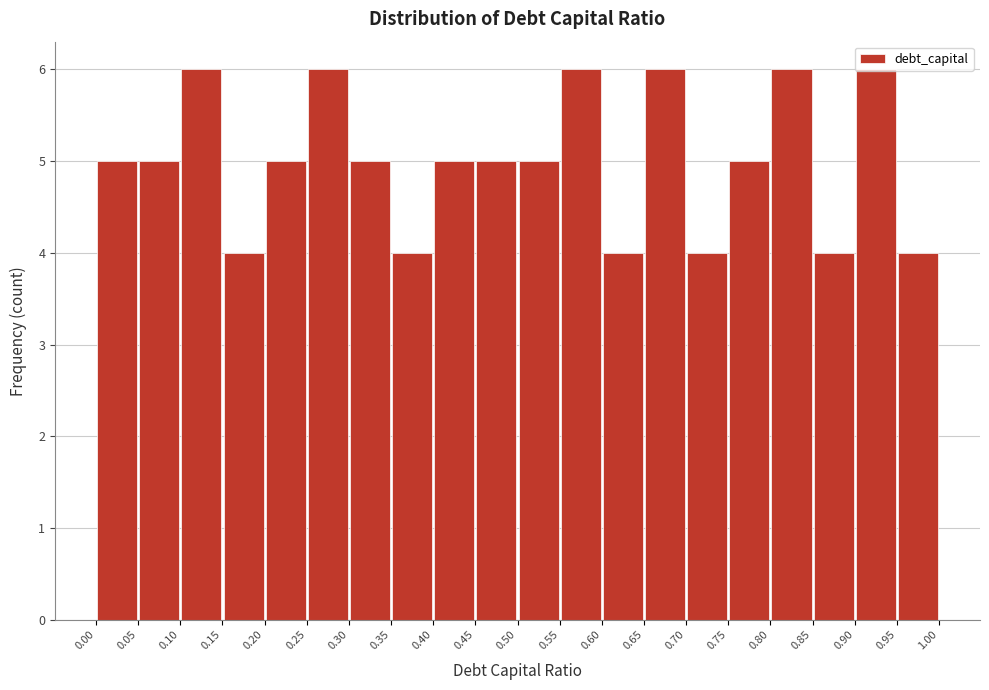

Reading left to right, transcribe this chart: for each bar, give the range it covers on the x-axis and its height. The values are not printed on the chart, so give them approximately, as read against the axis.

0.00 to 0.05: 5
0.05 to 0.10: 5
0.10 to 0.15: 6
0.15 to 0.20: 4
0.20 to 0.25: 5
0.25 to 0.30: 6
0.30 to 0.35: 5
0.35 to 0.40: 4
0.40 to 0.45: 5
0.45 to 0.50: 5
0.50 to 0.55: 5
0.55 to 0.60: 6
0.60 to 0.65: 4
0.65 to 0.70: 6
0.70 to 0.75: 4
0.75 to 0.80: 5
0.80 to 0.85: 6
0.85 to 0.90: 4
0.90 to 0.95: 6
0.95 to 1.00: 4